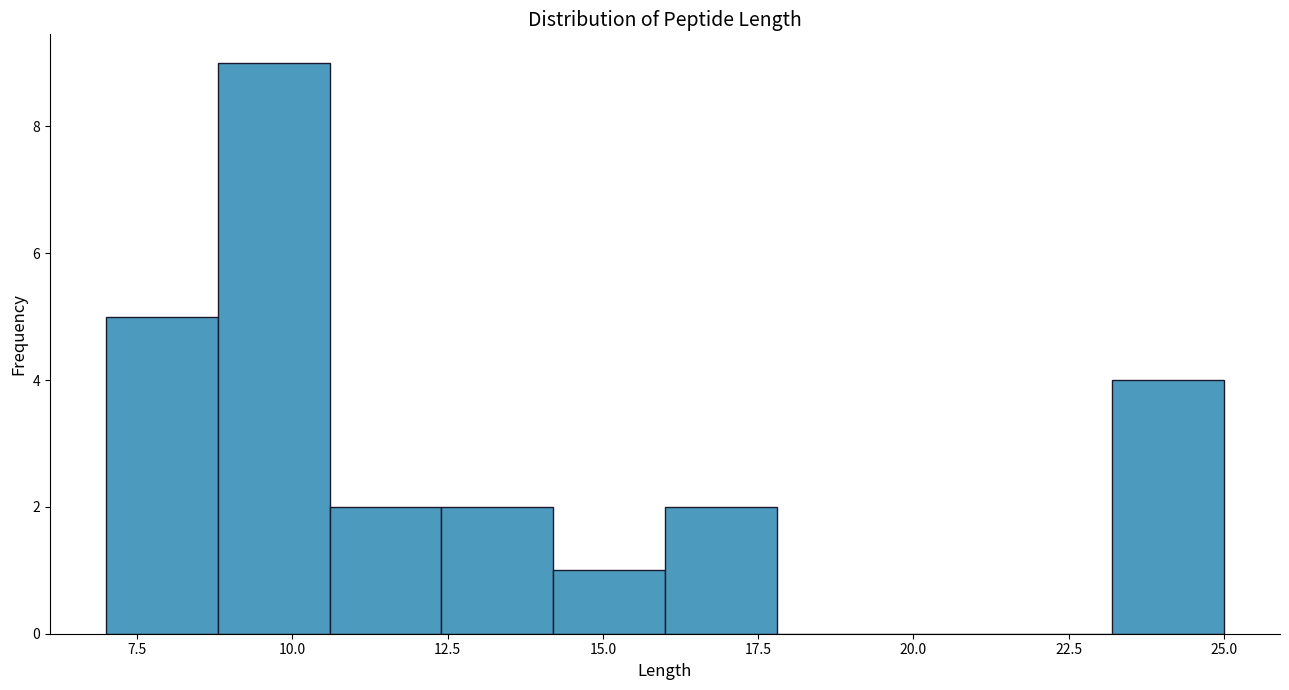

Read against the x-axis, roughly where is the centre of the tallest bar?

9.5